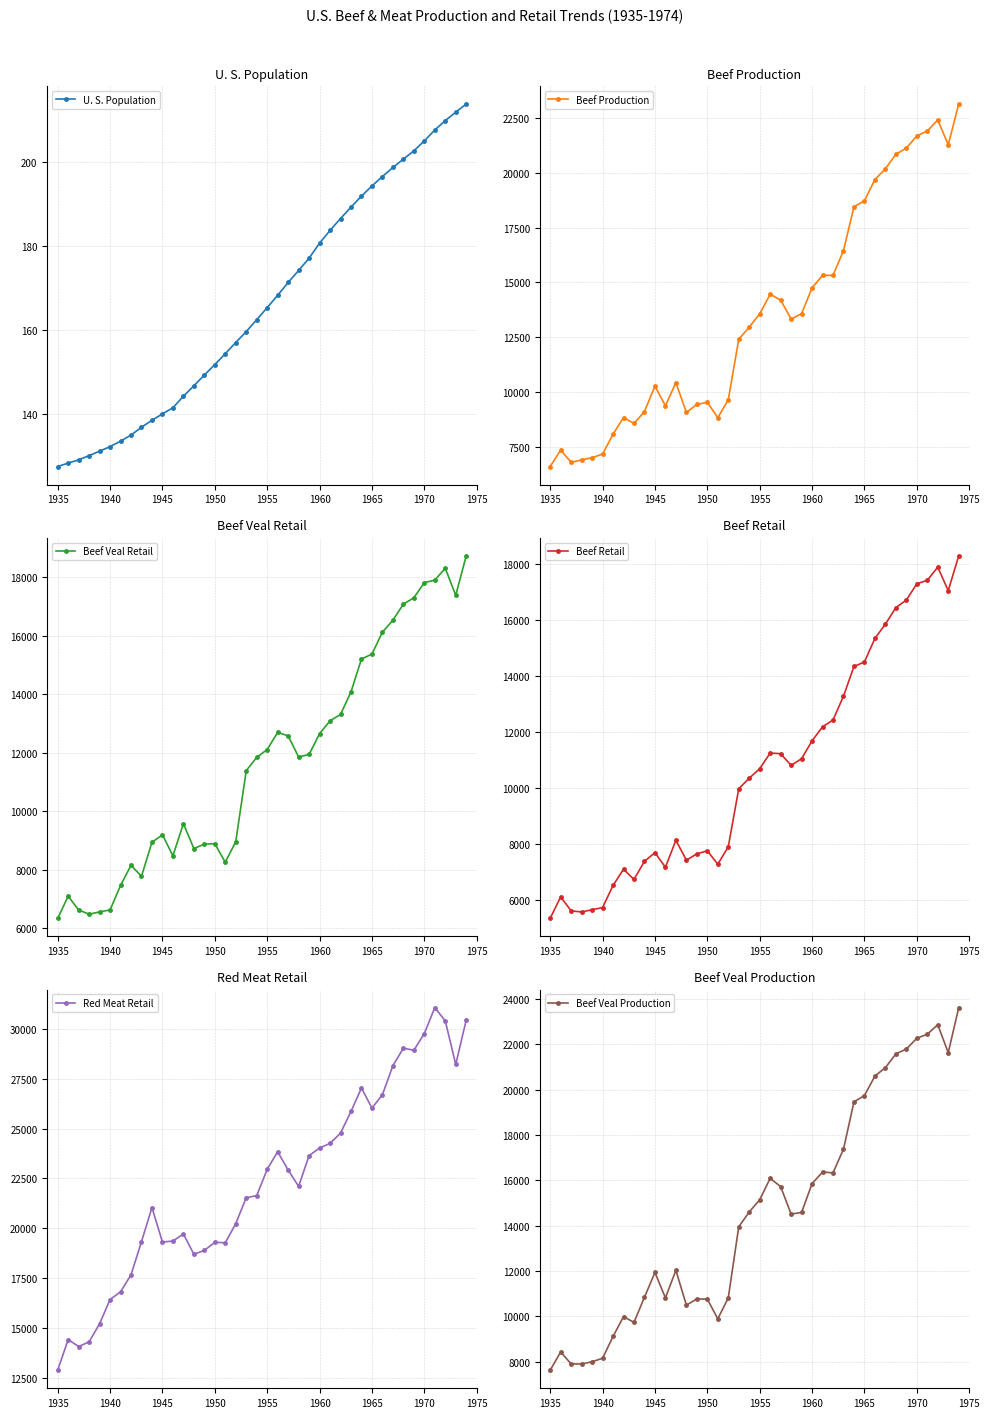

What is the lowest value of the Beef Production series?

6608